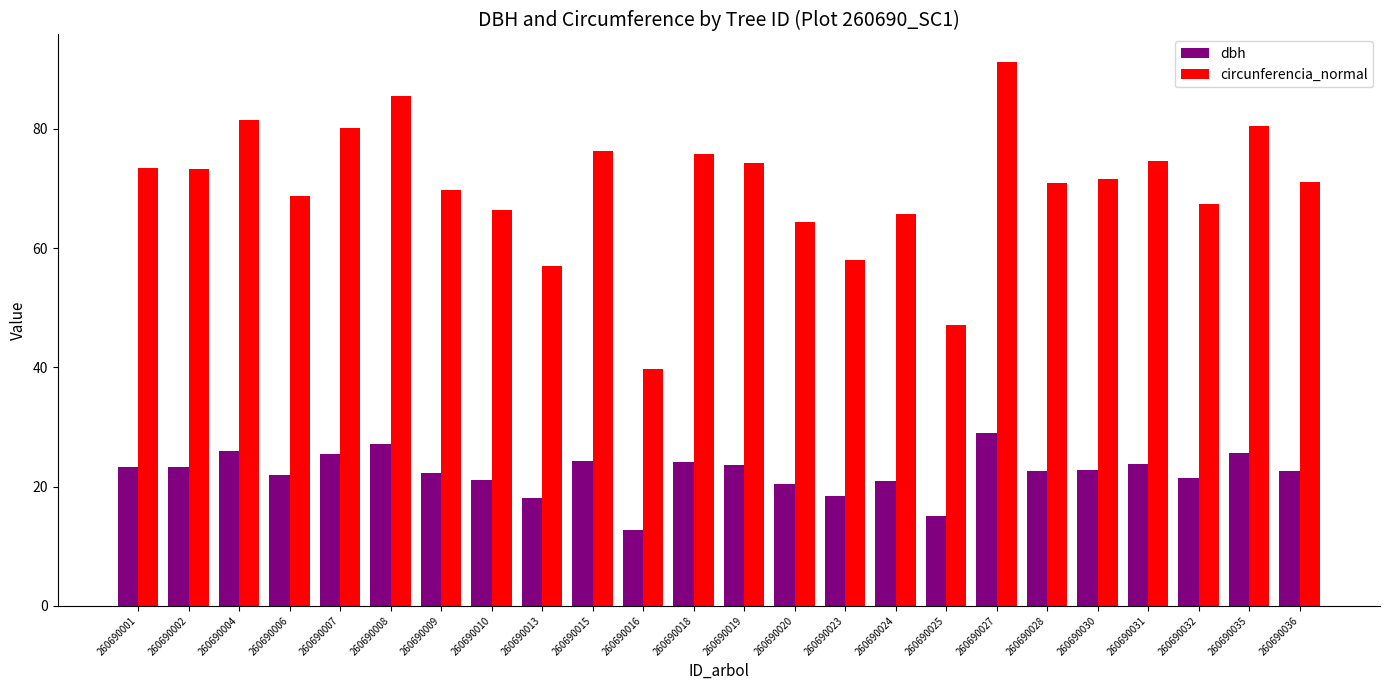

True or false: dbh has a value of 12.8 at 260690036.

False